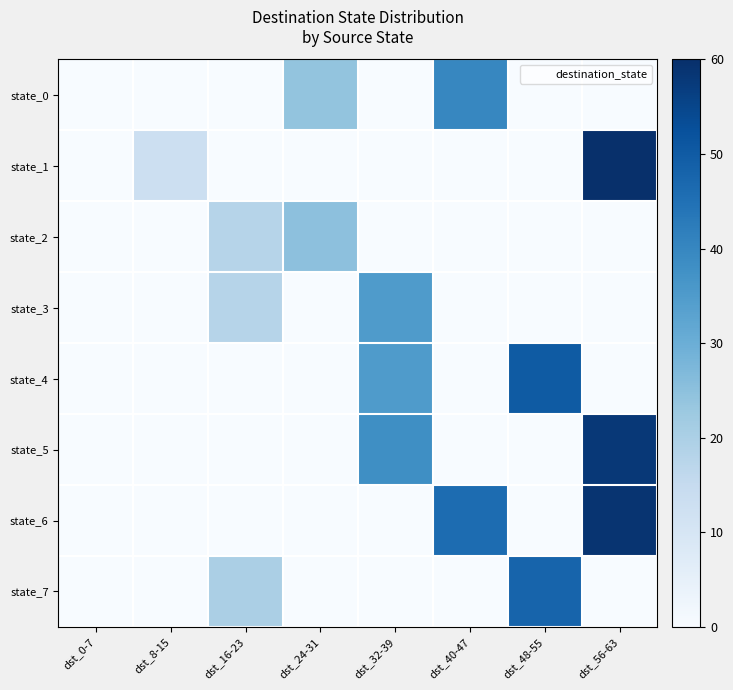

At dst_32-39, list the series in order from smallest to largest.

state_0, state_1, state_2, state_6, state_7, state_3, state_4, state_5